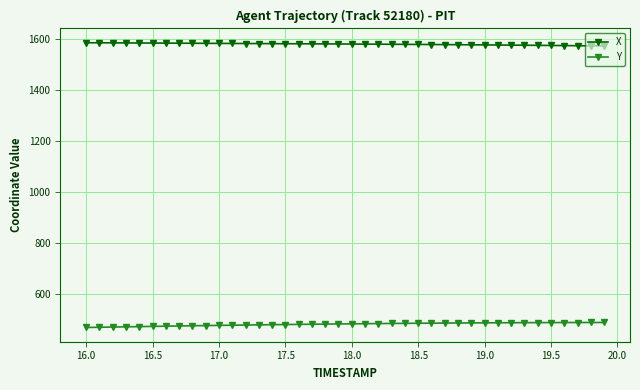

What is the difference between the maximum and minimum values in the Y series?

19.6